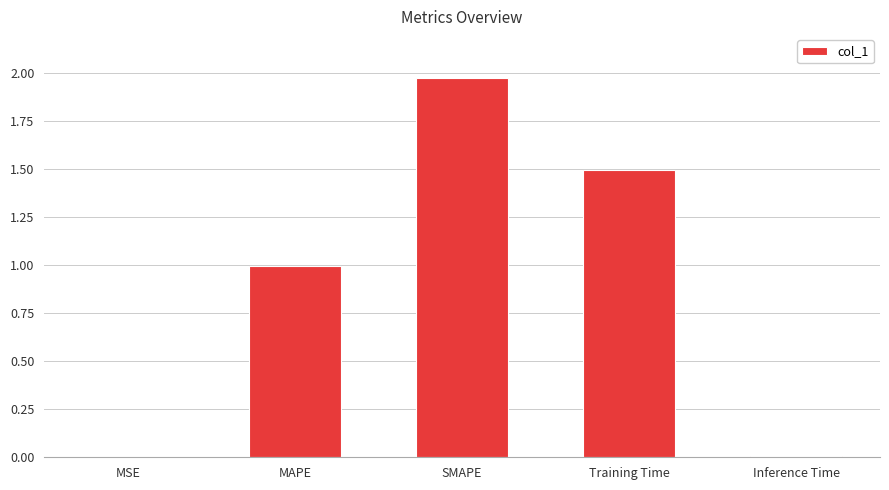

What is the approximate value at Training Time?

1.5